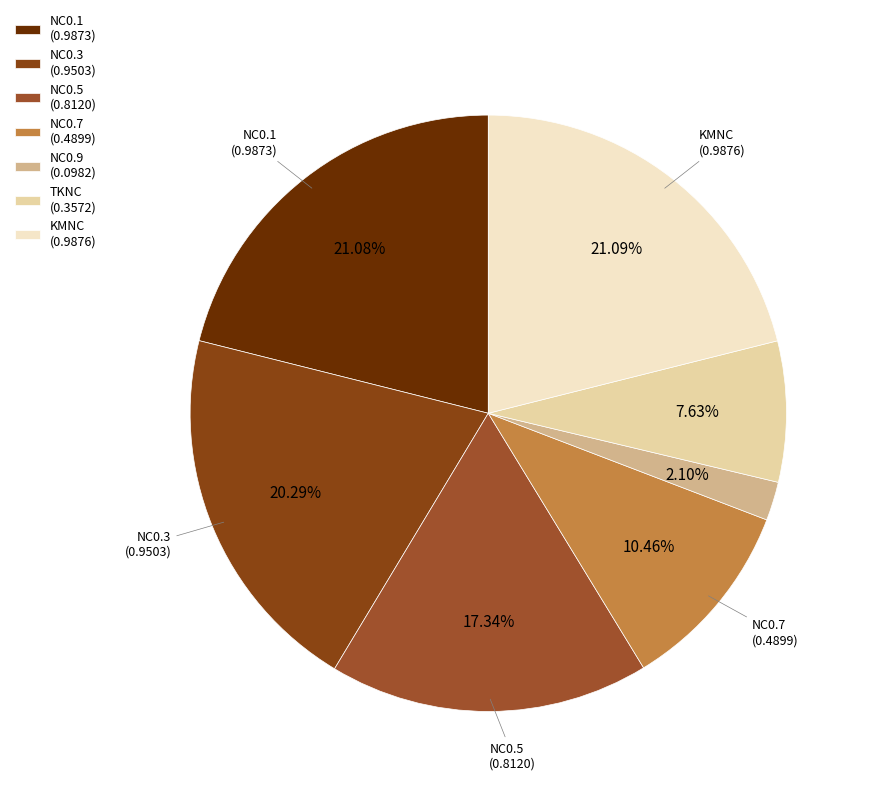

What portion of the pie excludes NC0.5?

82.7%